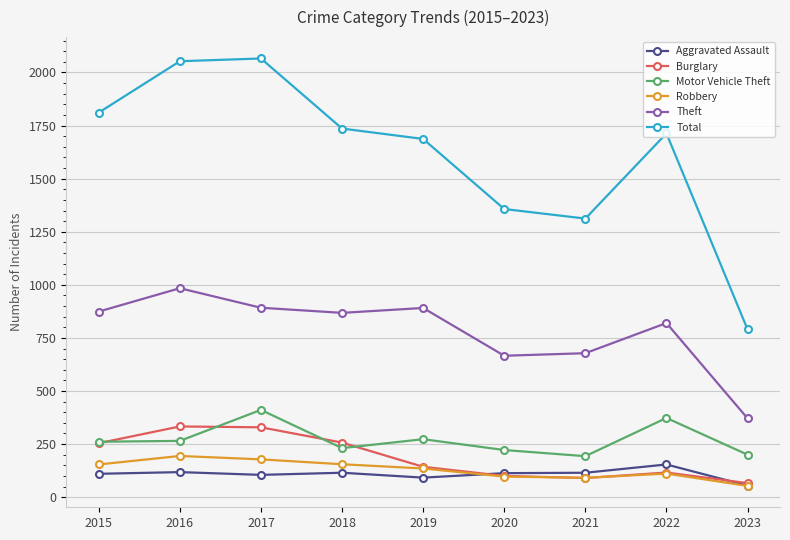

True or false: Aggravated Assault and Total cross at least once.

False